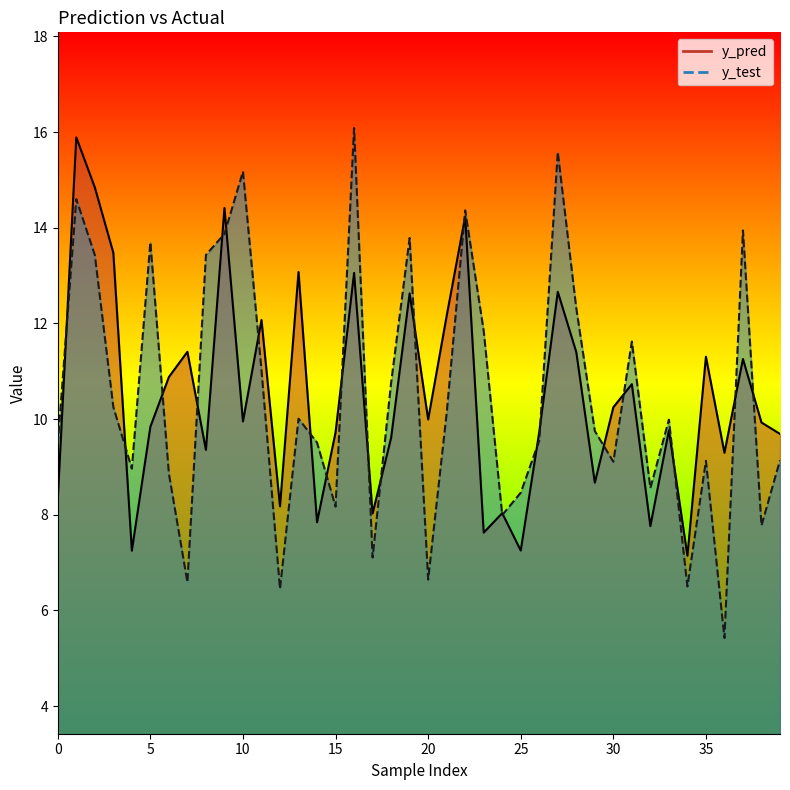

What are all the series names shown in the legend?

y_pred, y_test